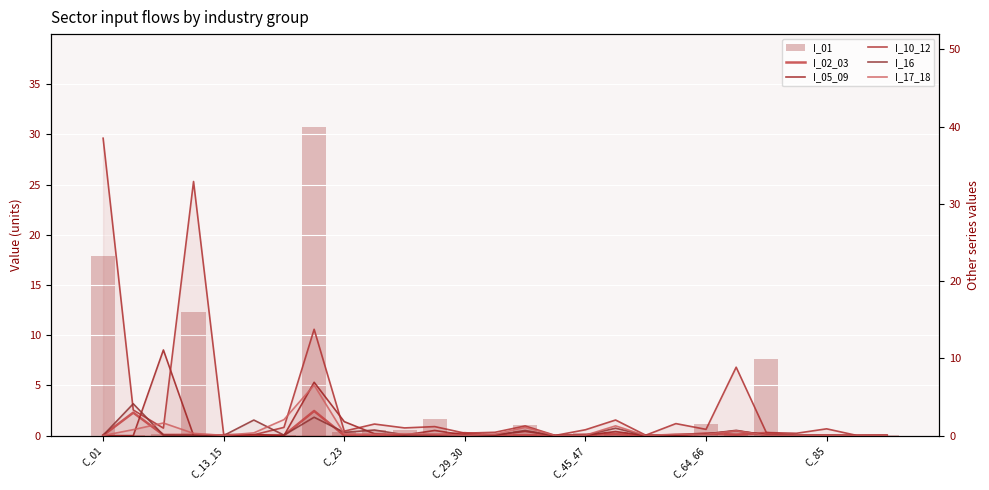

Which has a higher value, C_01 or C_13_15?

C_01